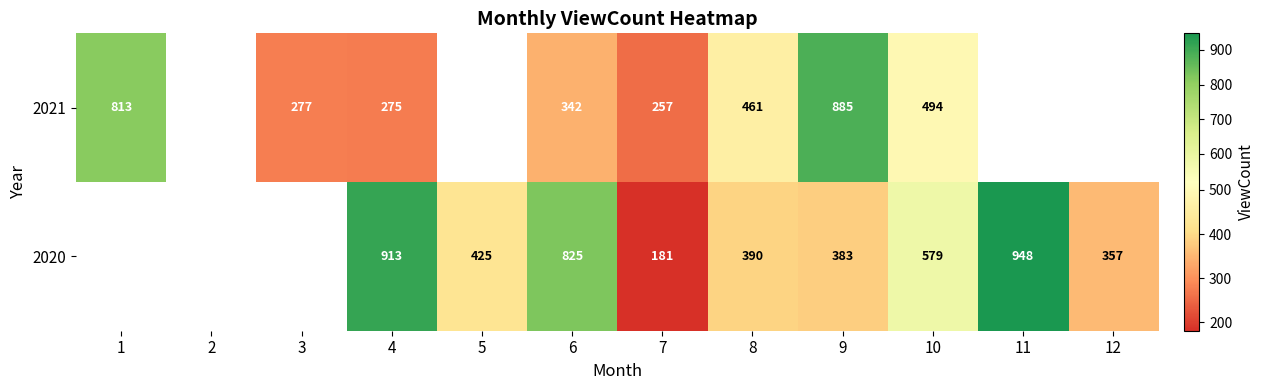

What is the difference between the 2020 values at 5 and 9?

42